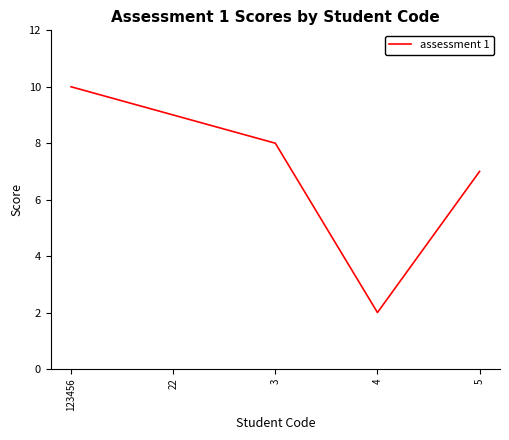

What is the smallest value displayed?

2